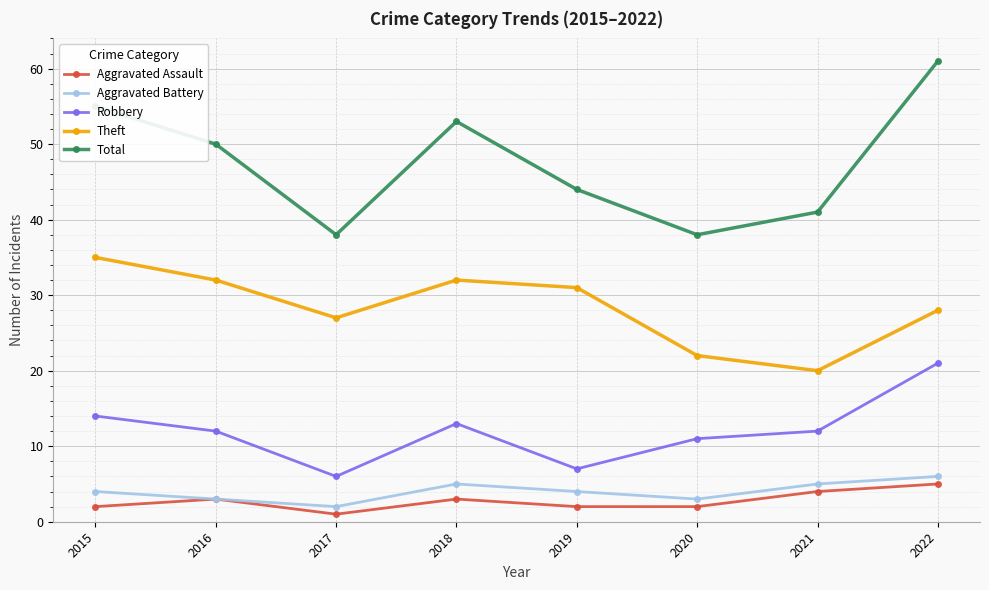

What is the difference between the maximum and second lowest values in the Aggravated Assault series?

3